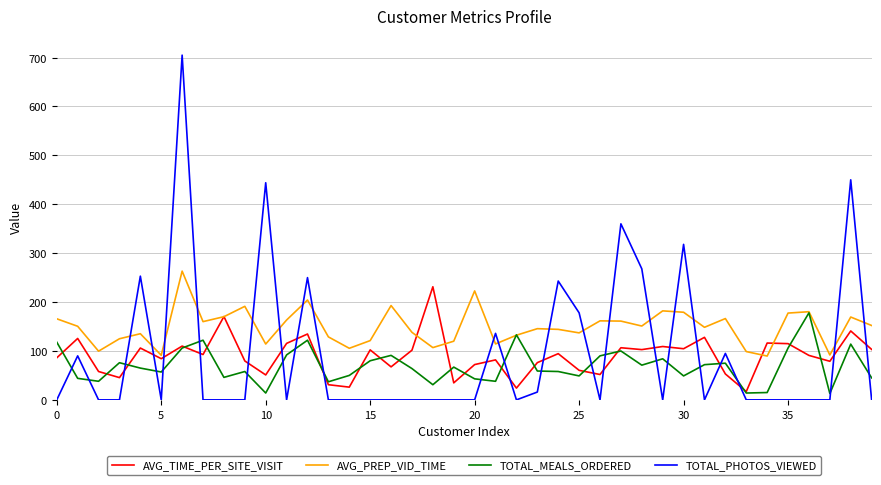

Which series has the widest spread of values?

TOTAL_PHOTOS_VIEWED